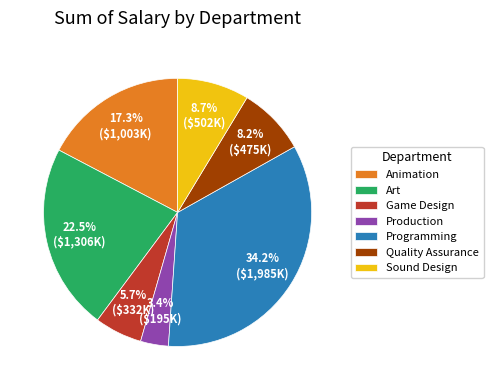

Approximately how many times larger is the value at Animation compared to Programming?

0.5